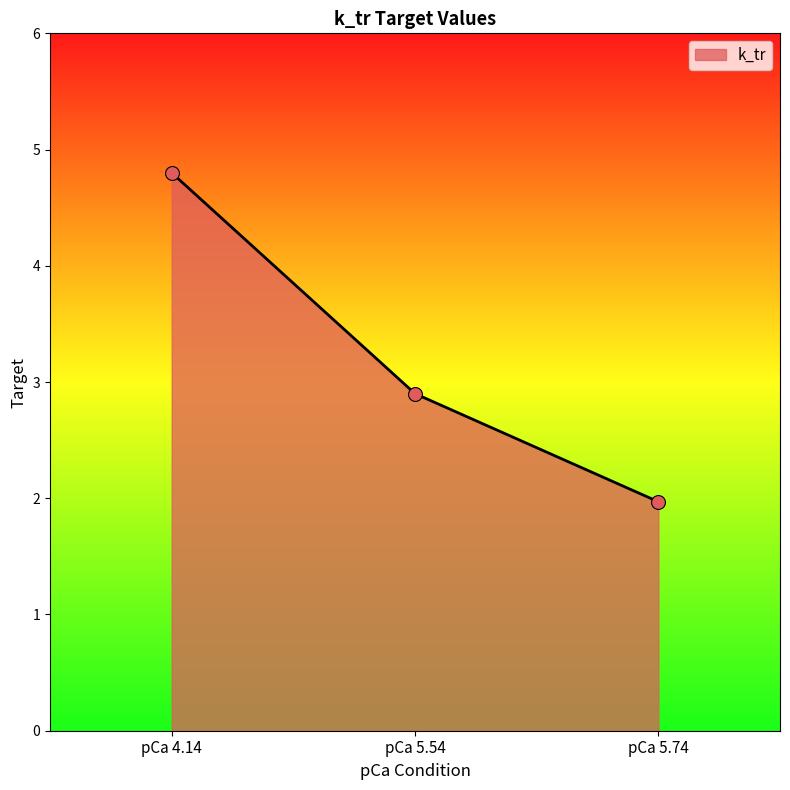

What is the change in value from pCa 4.14 to pCa 5.54?

-1.9